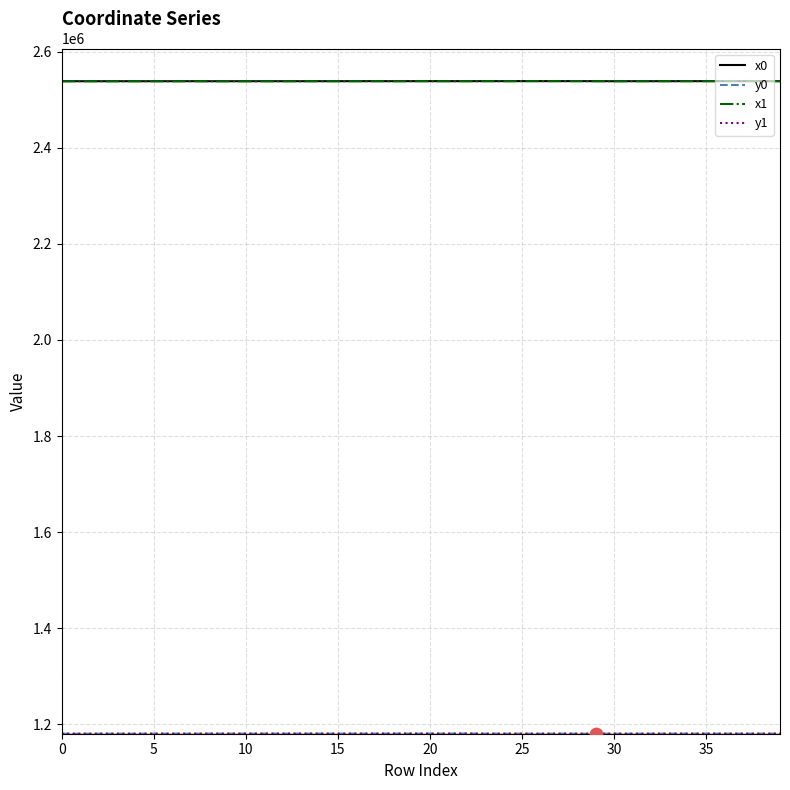

At how many categories does at least one series exceed 2452745?

40